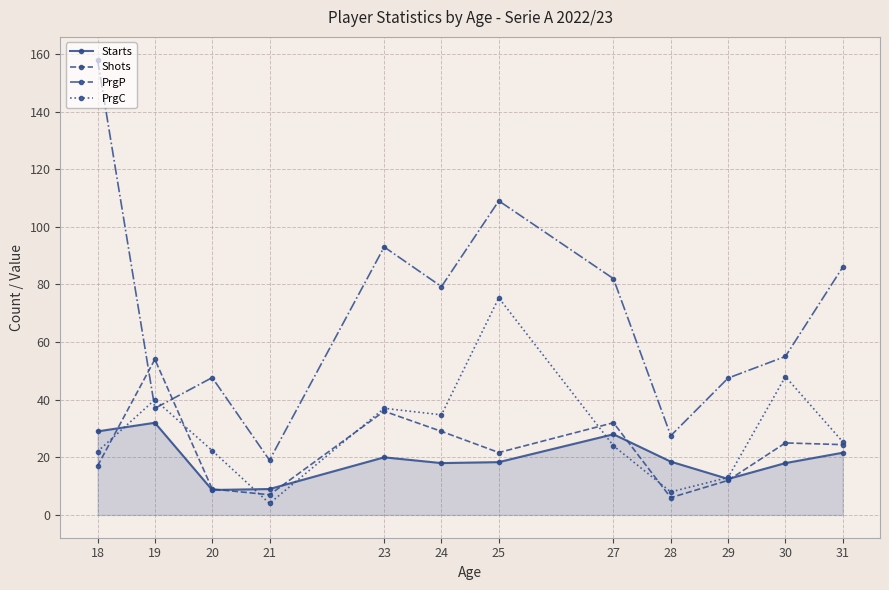

How many intersections are there between PrgC and Starts?

5